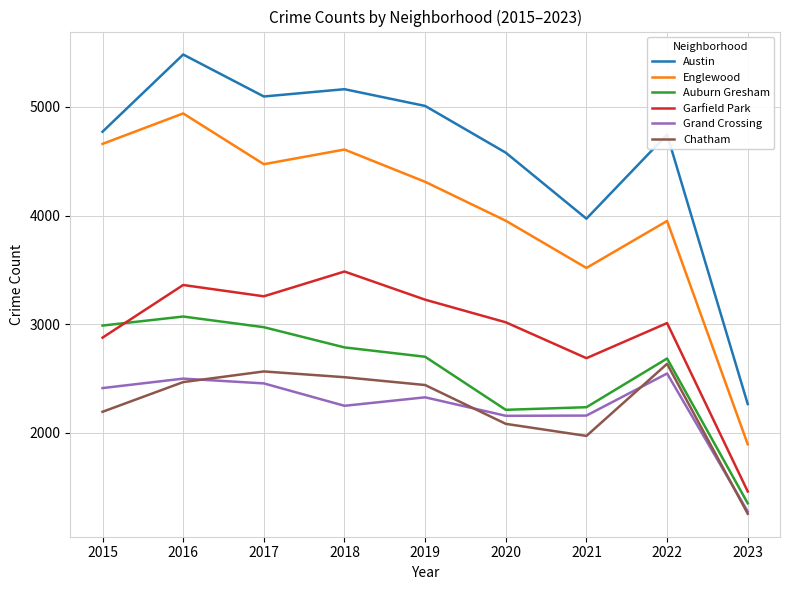

Which series has the widest spread of values?

Austin